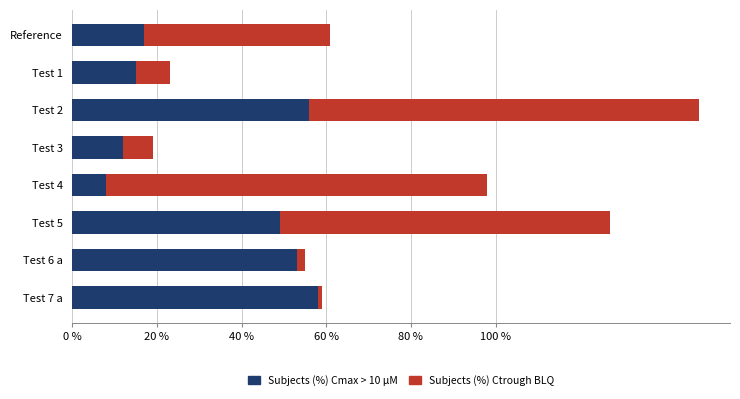

At which category is the sum across all series the highest?

Test 2